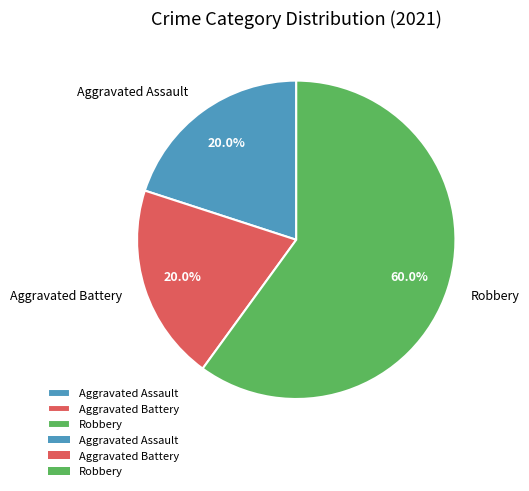

Is the sum of Aggravated Battery and Robbery greater than half?

Yes